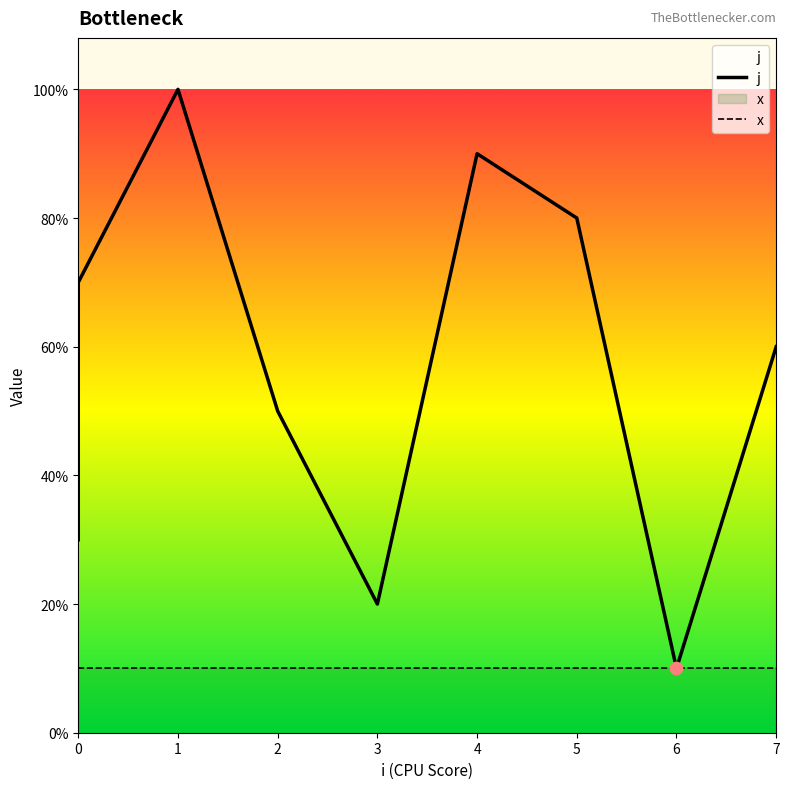

Which series has the largest total across all categories?

j